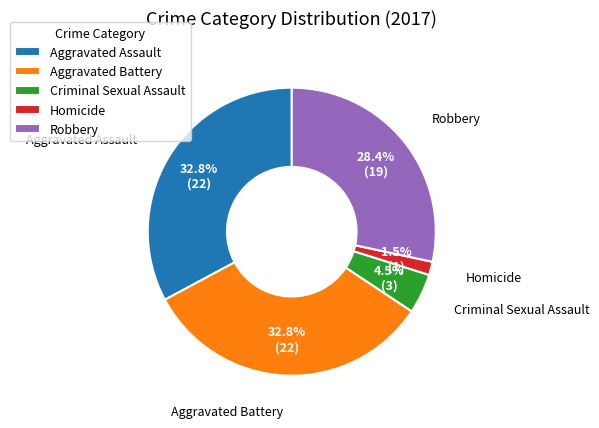

Which category has the smallest portion of the pie?

Homicide